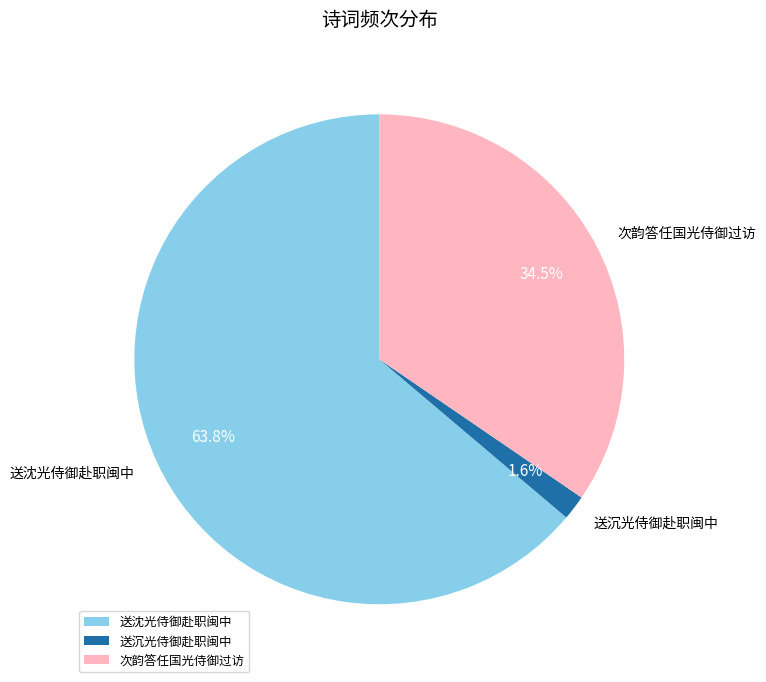

Is there any slice that represents more than half of the pie?

Yes